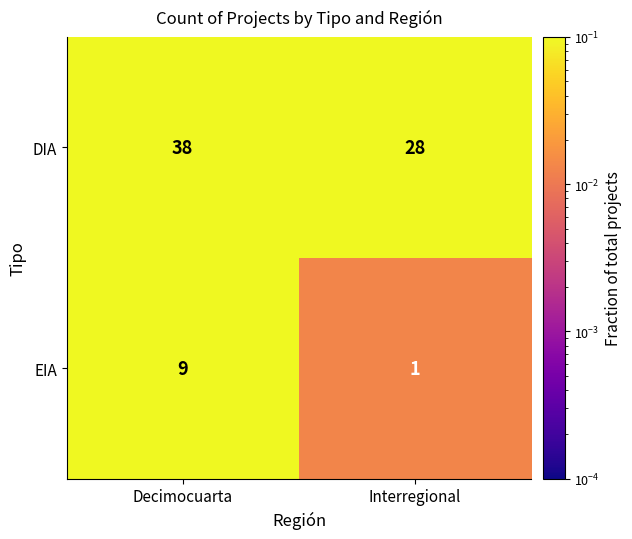

What is the total value across all series at Interregional?

29